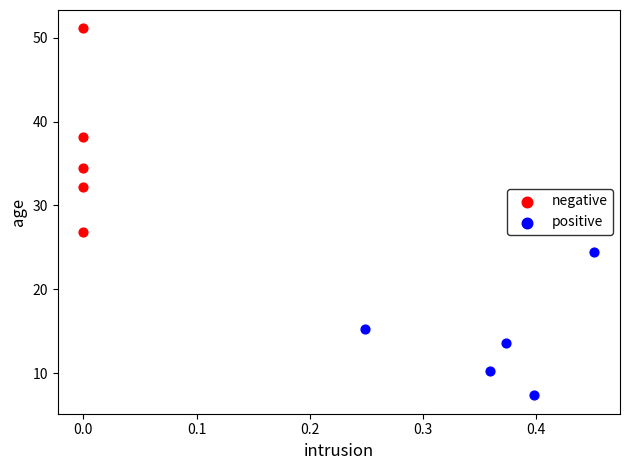

What are all the series names shown in the legend?

negative, positive